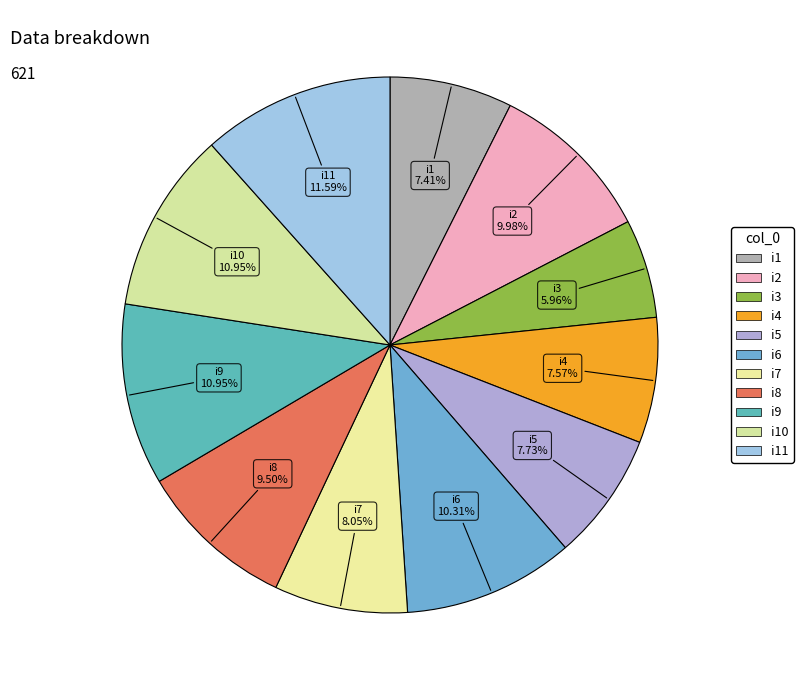

Which category has the biggest portion of the pie?

i11